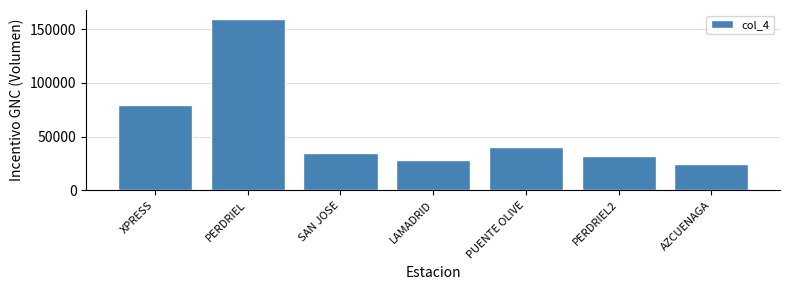

Reading left to right, what are all the values shown in this chart?

XPRESS=79610.7	PERDRIEL=159701.6	SAN JOSE=34997.0	LAMADRID=28517.5	PUENTE OLIVE=40573.7	PERDRIEL2=32167.0	AZCUENAGA=24432.6